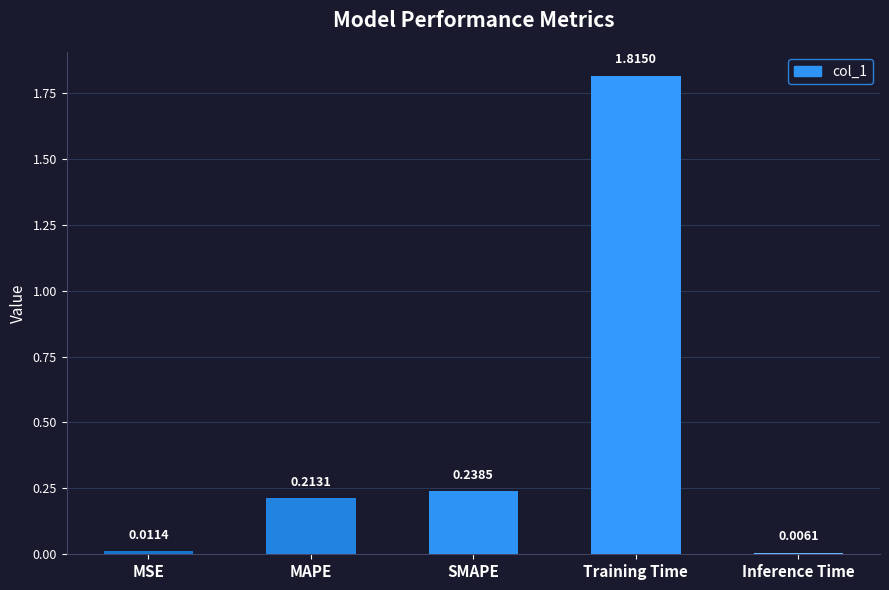

Count the number of categories in the chart.

5